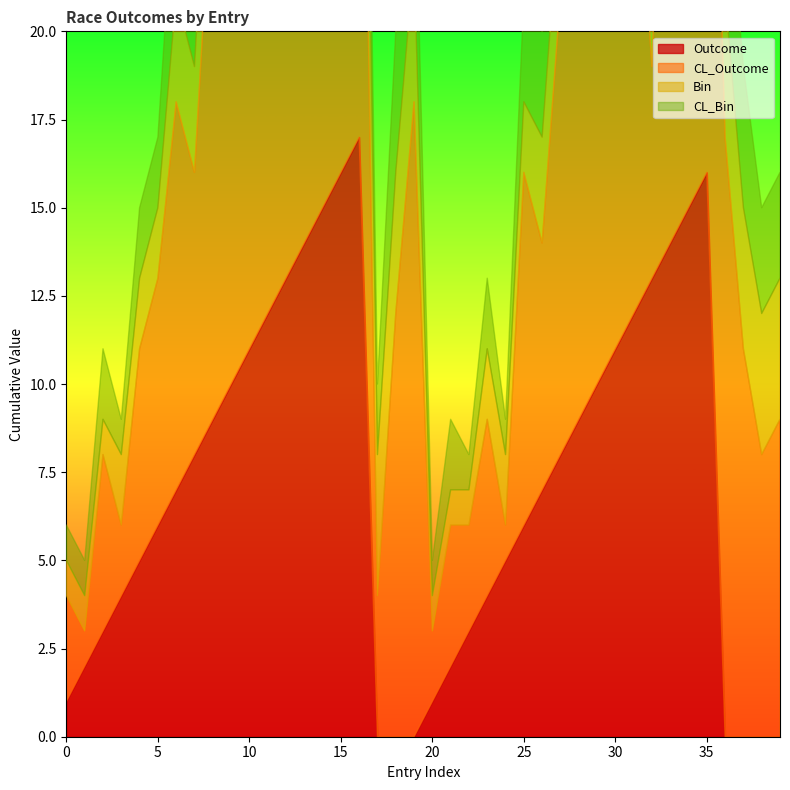

What is the total value across all series at 14?

37